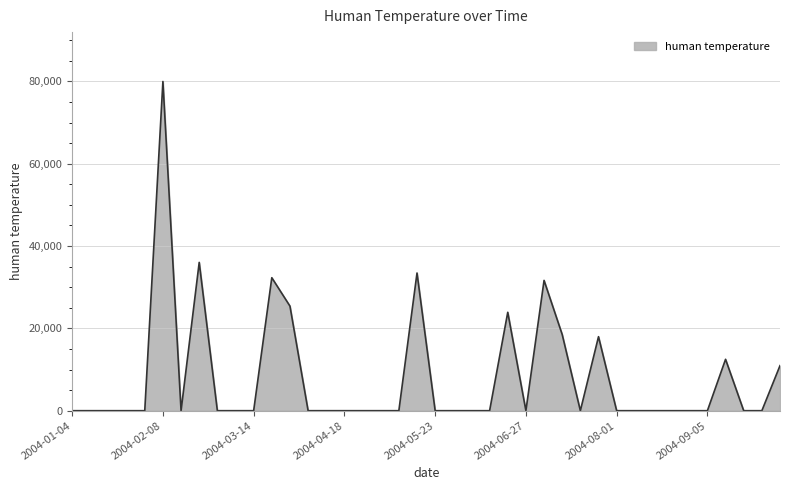

What is the maximum value shown in the chart?

79971.3